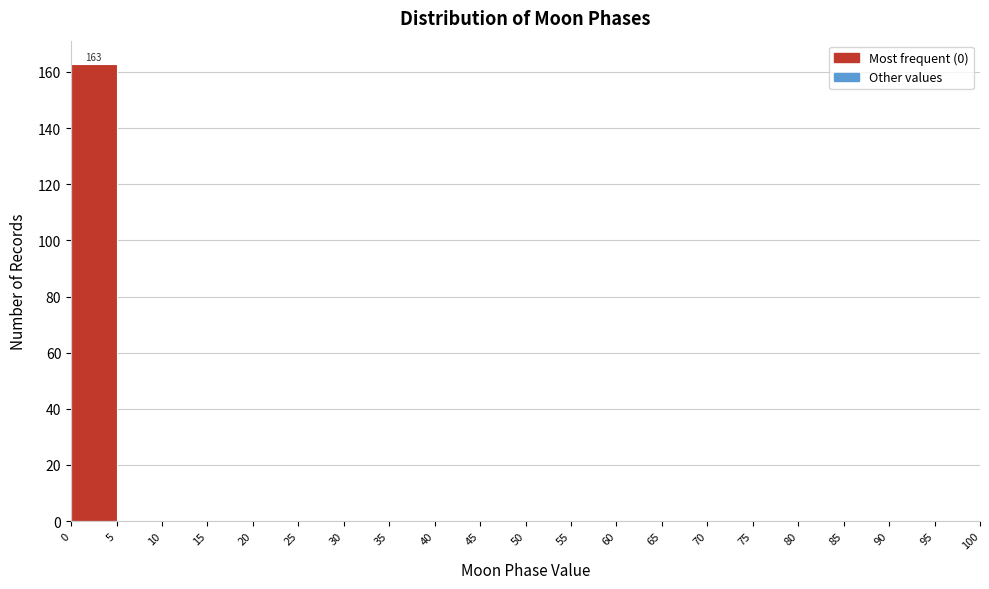

Over which range of the x-axis is the bar tallest?

0 to 5